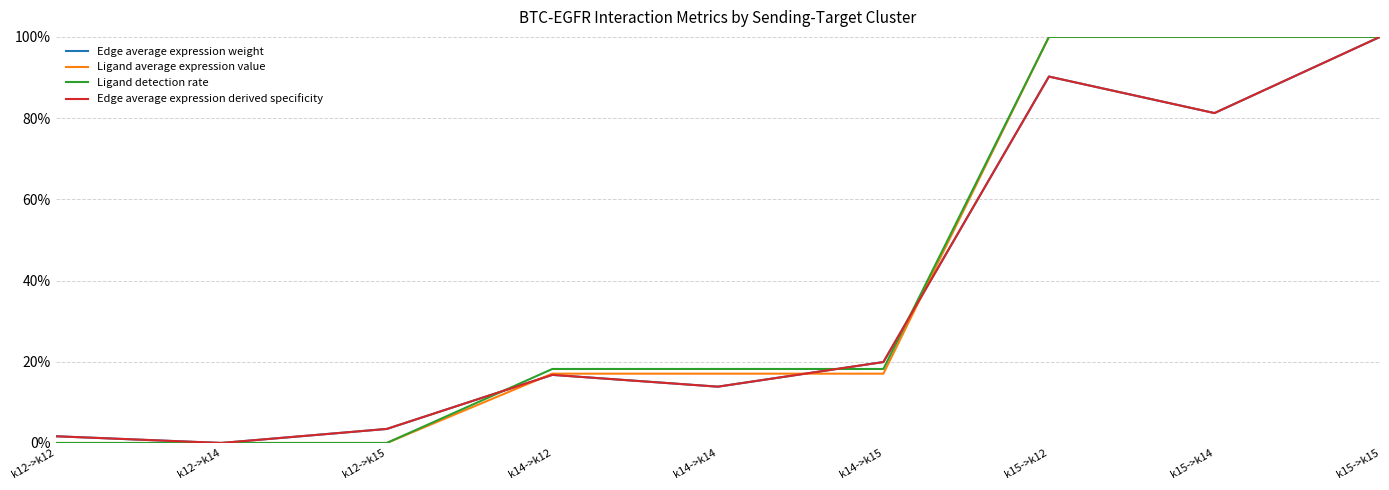

What is the approximate value of Ligand average expression value at k15->k12?

1.0